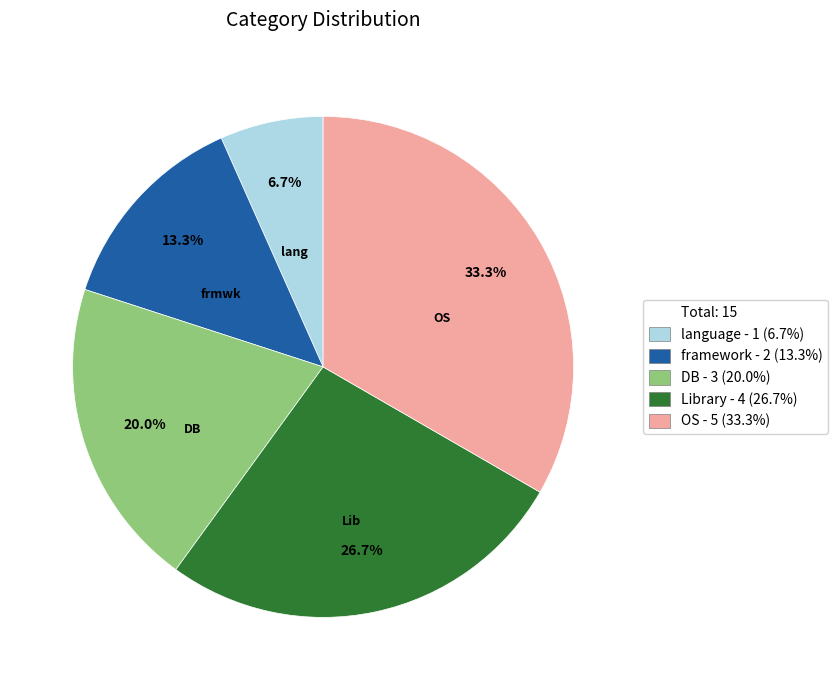

Does any single category account for the majority?

No